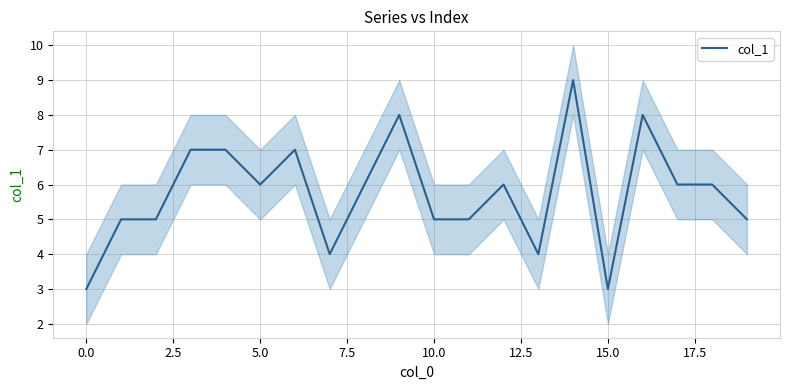

Is it true that col_1 equals 3 at 0.0?

True